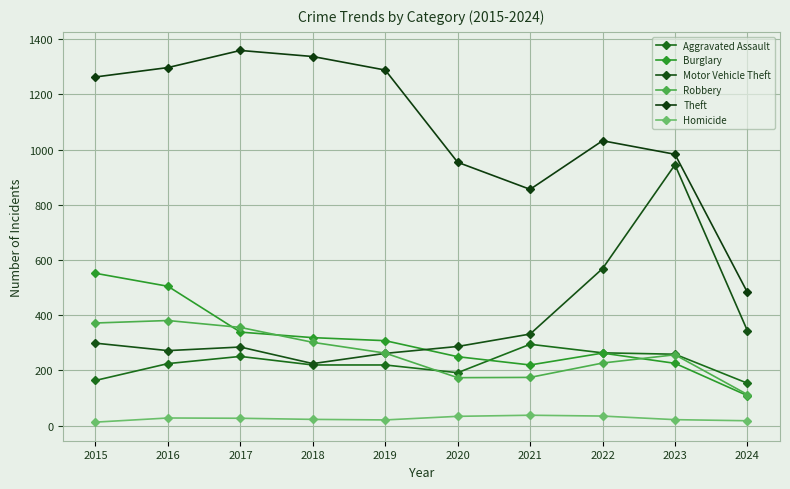

True or false: Theft has more than 2 interior local peaks.

False